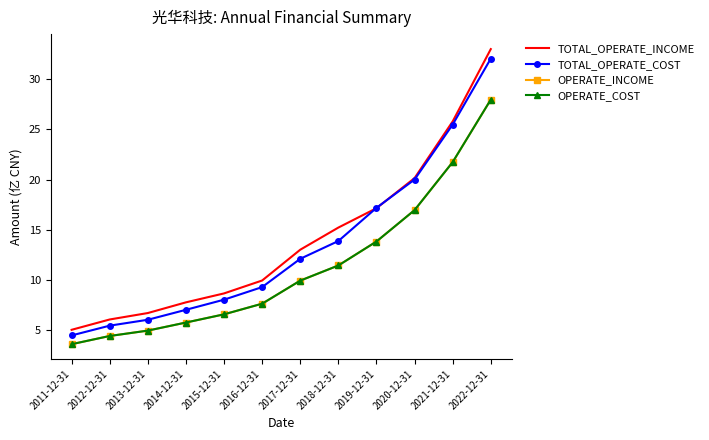

Where is TOTAL_OPERATE_COST nearest to the value 18?

2019-12-31